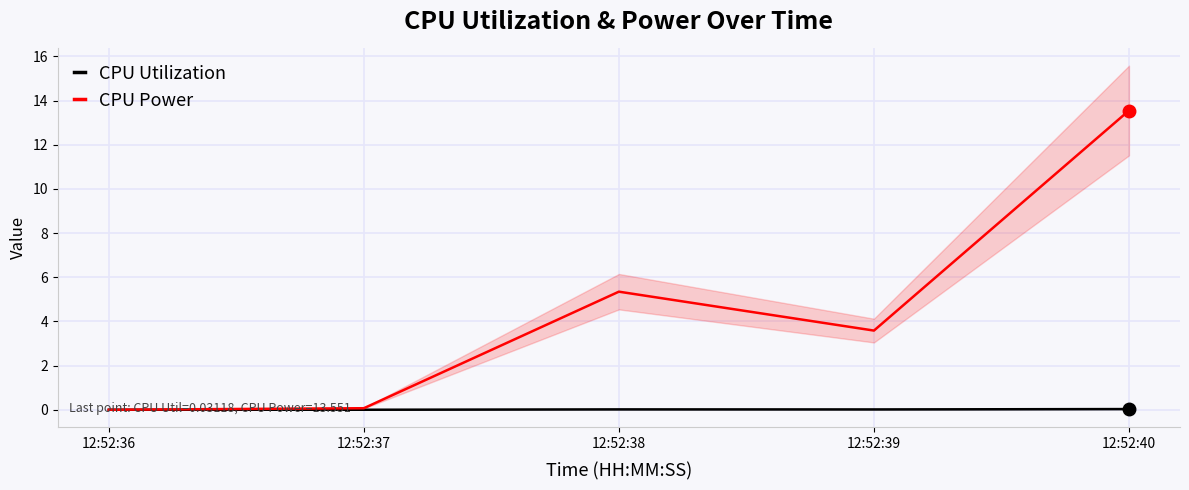

Where is the first local maximum for CPU Utilization?

12:52:38